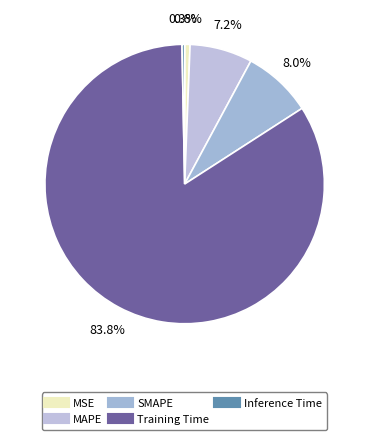

Count the number of slices in the pie.

5